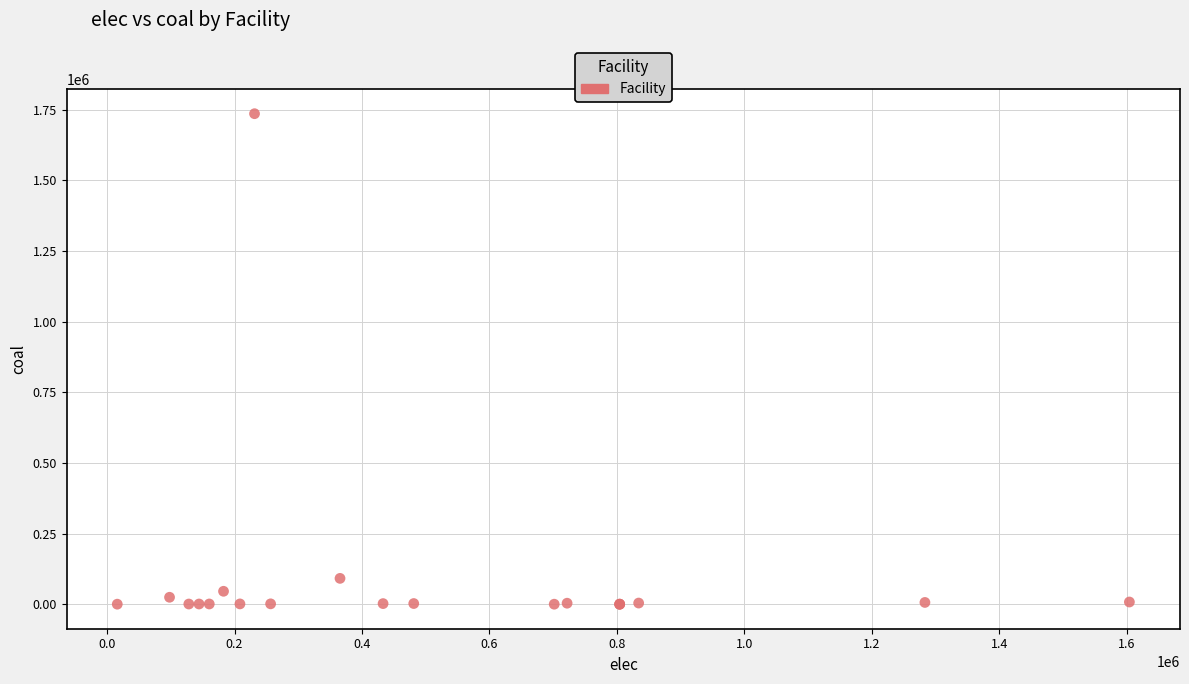

What Y value in the scatter plot is closest to 867744?

91379.7